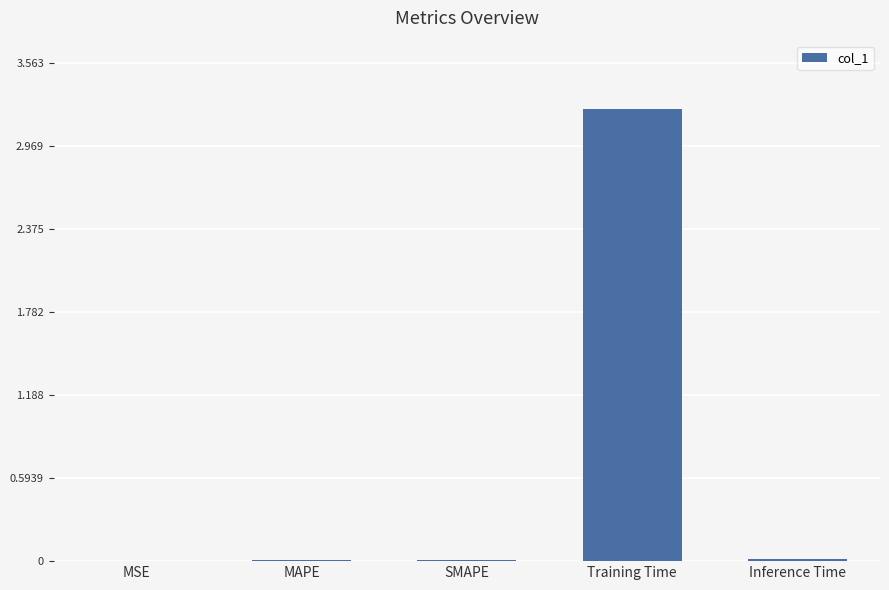

What is the sum of all values?

3.3